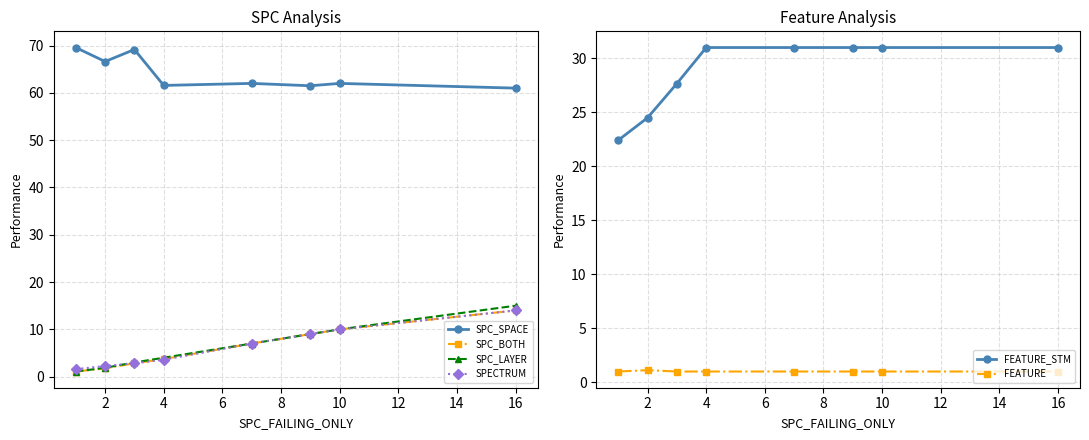

True or false: FEATURE and SPC_LAYER cross at least once.

False